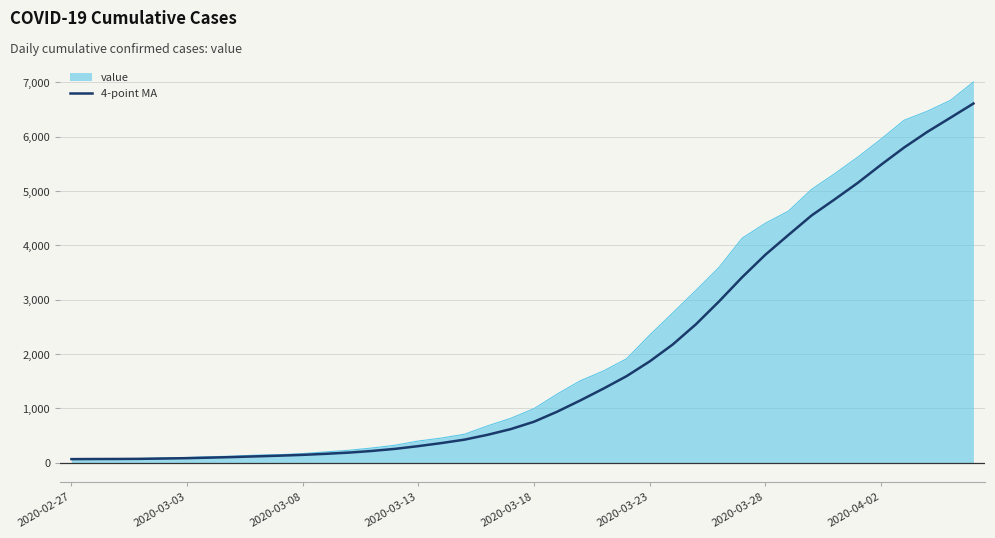

What is the highest value of the value series?

7005.0